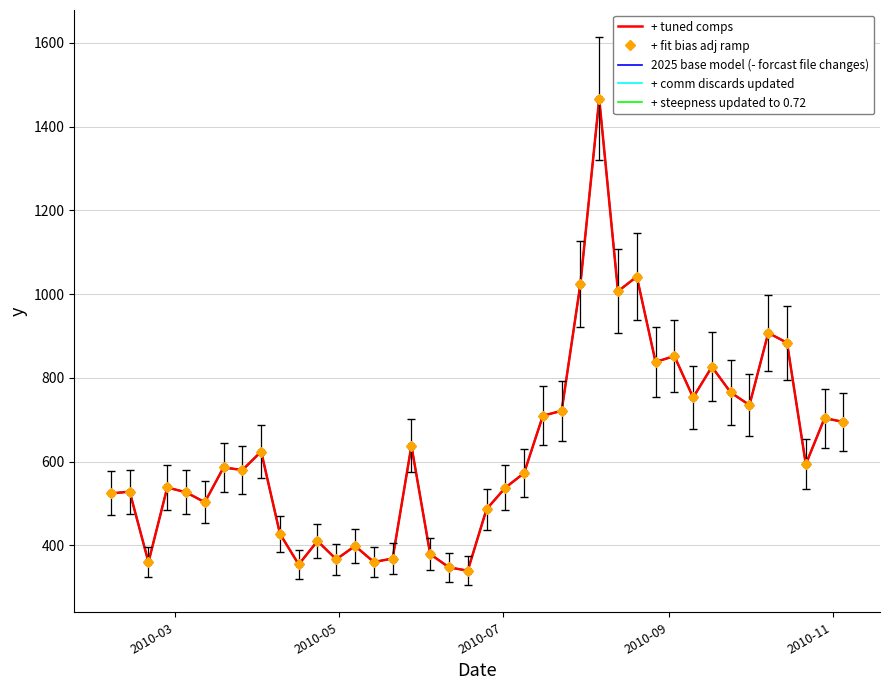

Which series has the largest total across all categories?

+ tuned comps